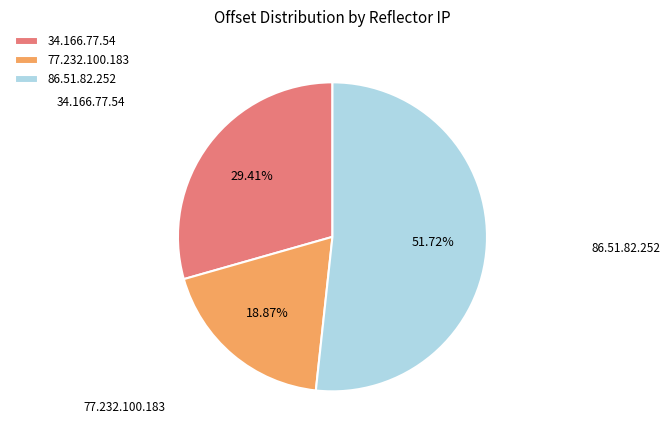

To the nearest percent, what portion does 86.51.82.252 represent?

52%